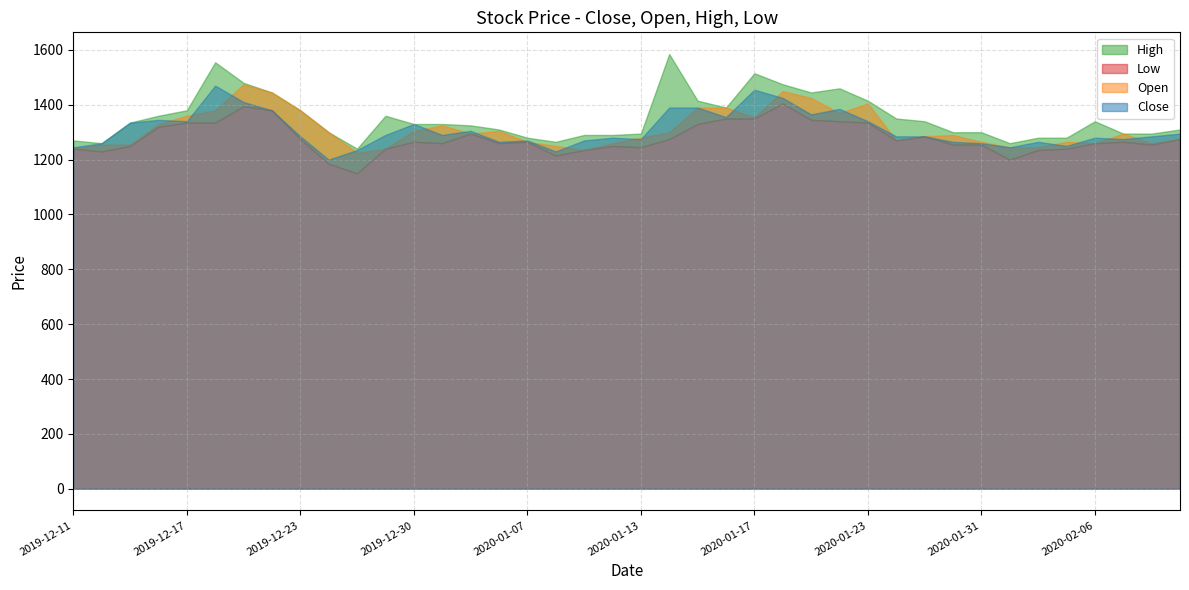

At which label is Low closest to 1277?

2019-12-23